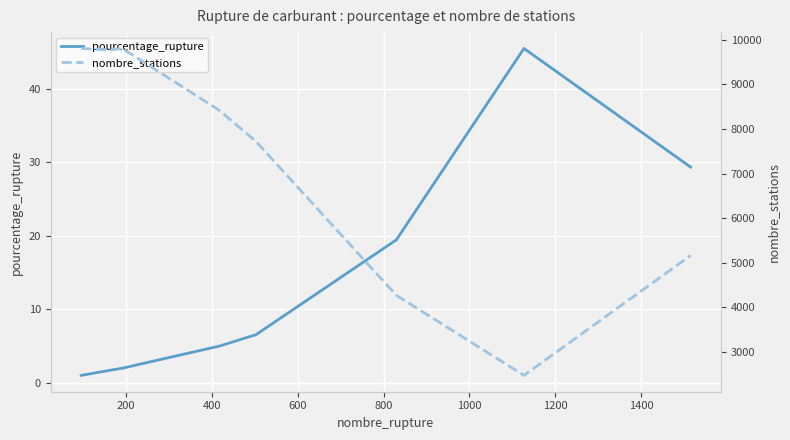

What are all the series names shown in the legend?

pourcentage_rupture, nombre_stations